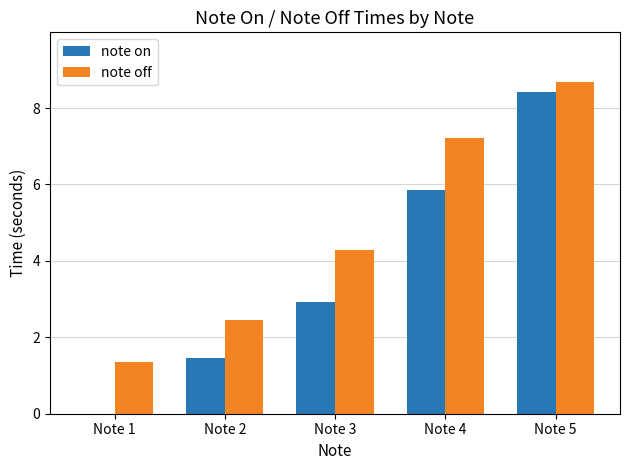

Is it true that note off equals 3.0 at Note 5?

False